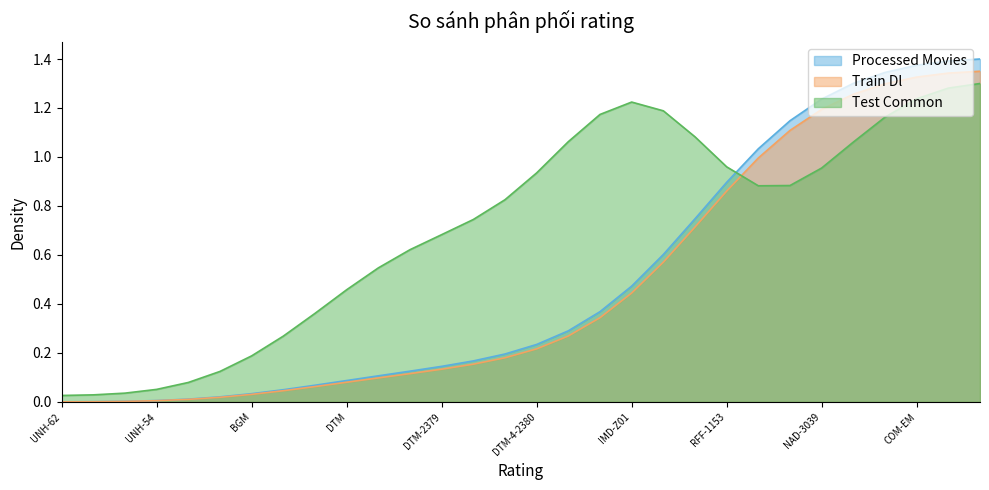

What is the sum of the Segment ID_new values at BGM and IMD-Z02?

0.6